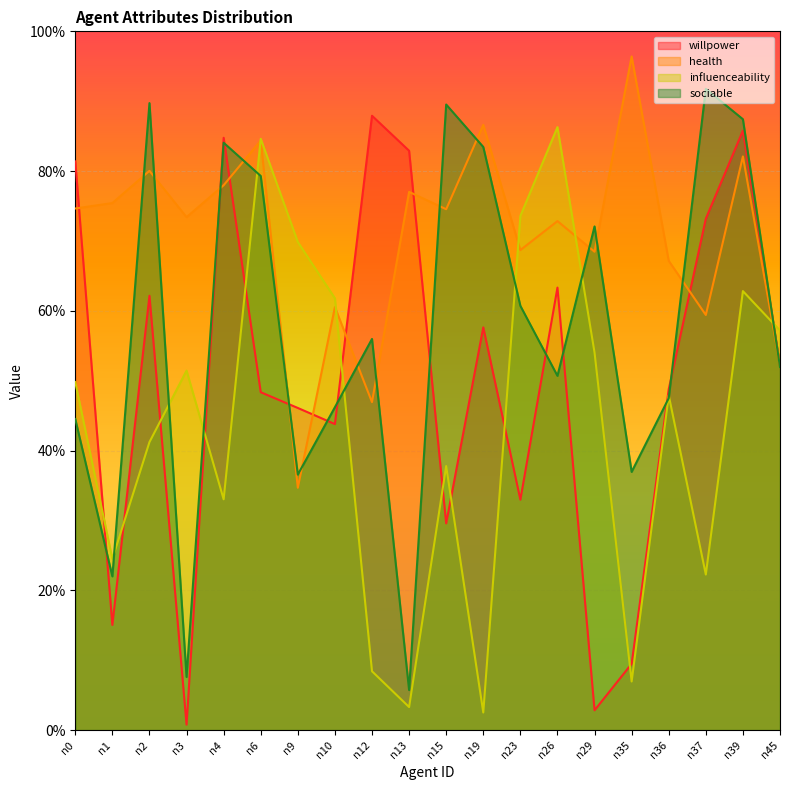

At how many categories does at least one series exceed 0?

20